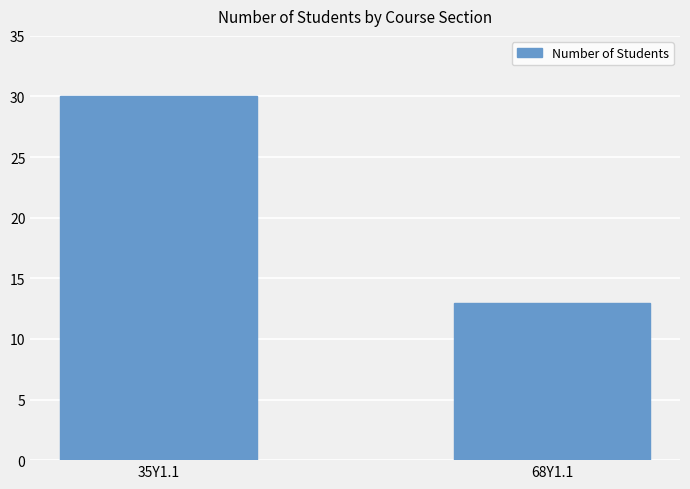

Where is the data nearest to the value 21?

68Y1.1